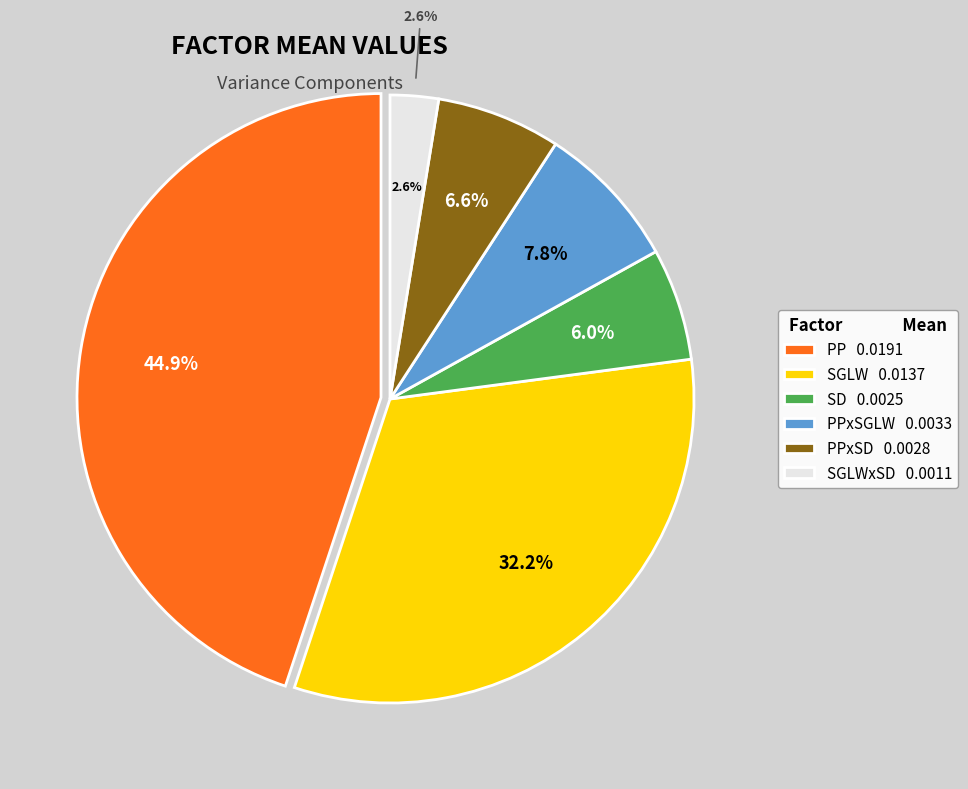

Does SGLWxSD account for over 50% of the chart?

No